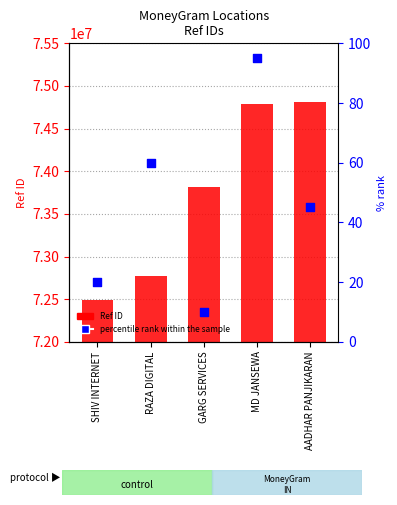

Which series contains the highest Y value?

Ref ID